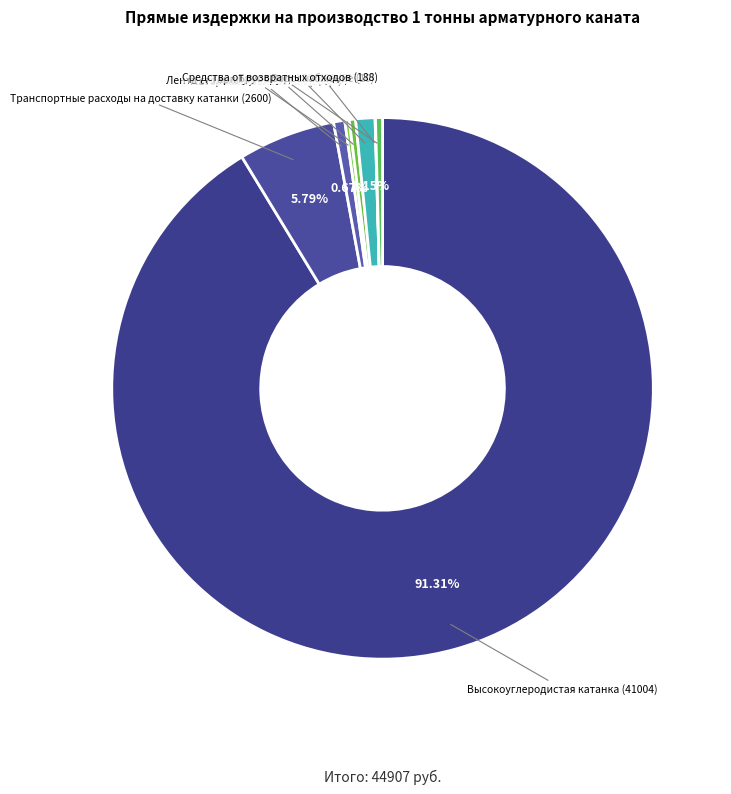

Is there a majority slice in this chart?

Yes